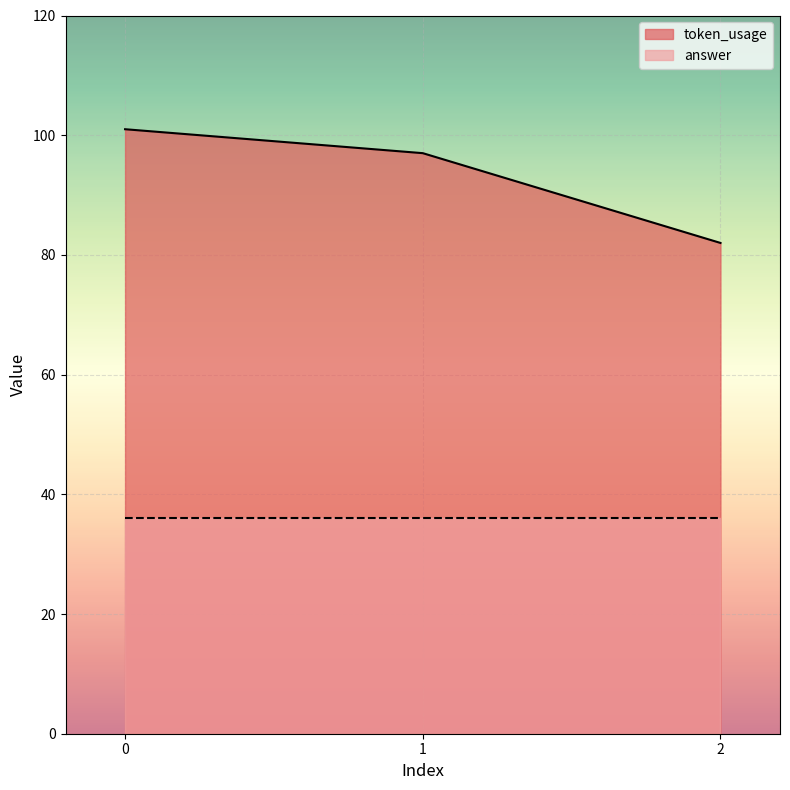

Rank the series at 1 from lowest to highest value.

answer, token_usage